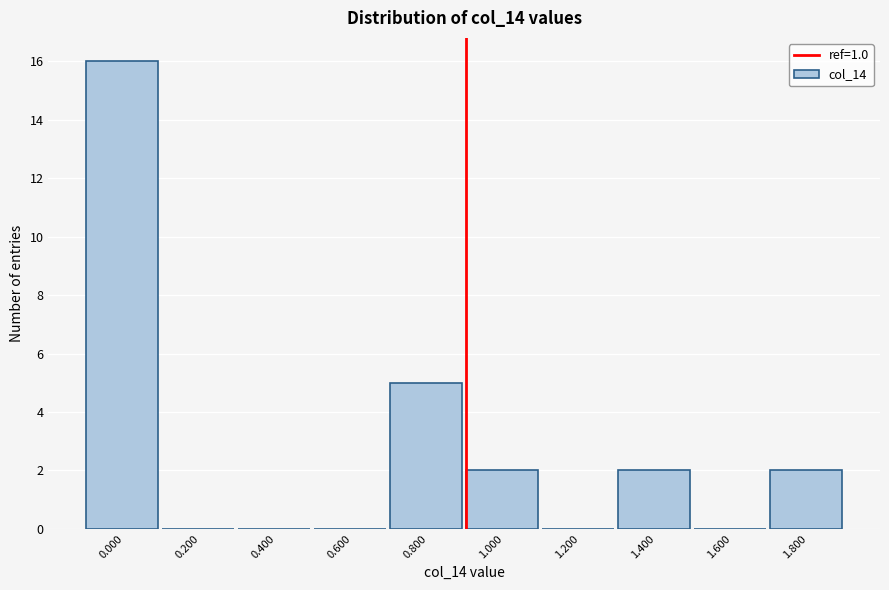

Reading left to right, what are all the values shown in this chart?

0.000=16	0.200=0	0.400=0	0.600=0	0.800=5	1.000=2	1.200=0	1.400=2	1.600=0	1.800=2